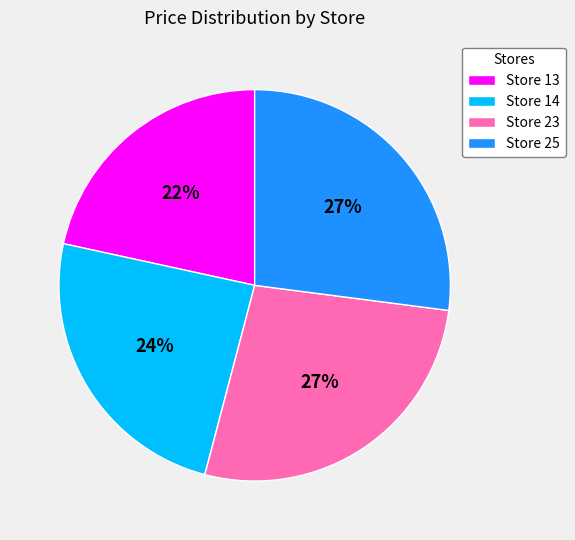

Which has a higher value, Store 13 or Store 25?

Store 25